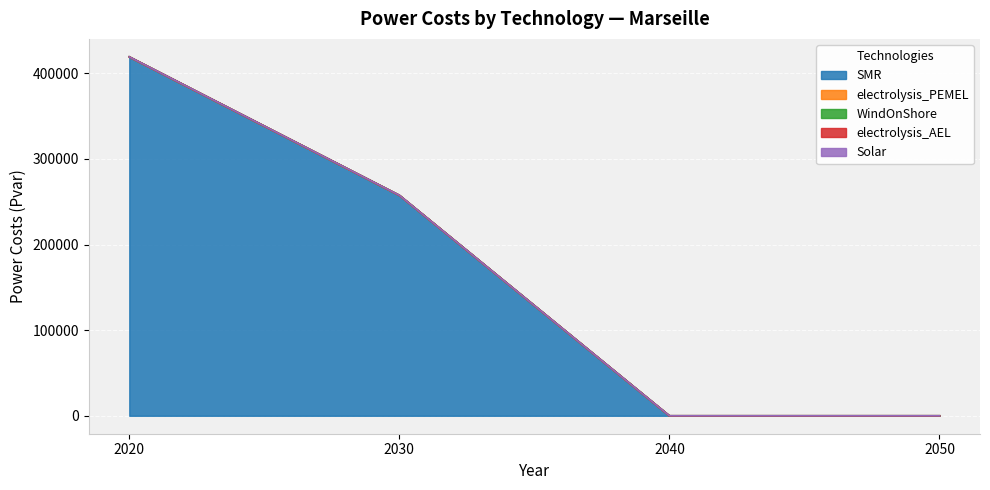

What is the greatest value displayed?

419224.6